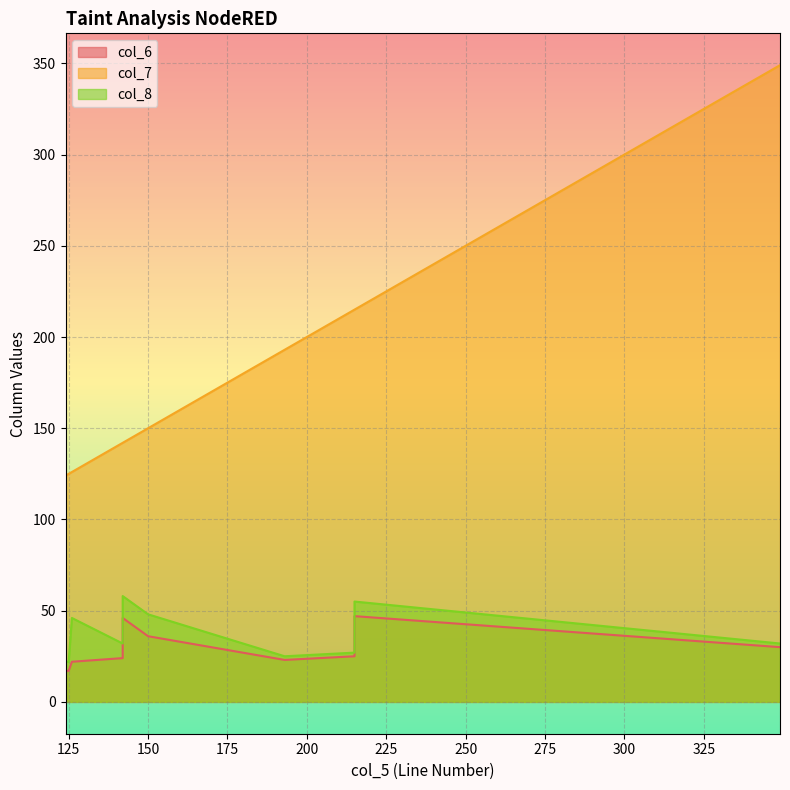

Where is col_7 nearest to the value 236?

215